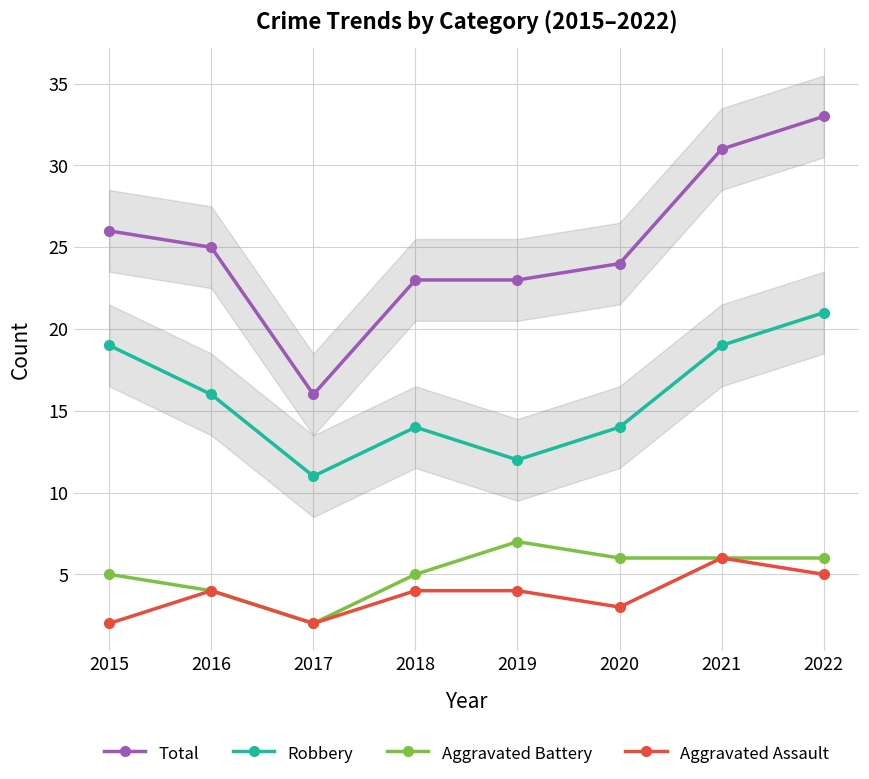

Reading left to right, extract all data points from this chart.

Total: 2015=26	2016=25	2017=16	2018=23	2019=23	2020=24	2021=31	2022=33
Robbery: 2015=19	2016=16	2017=11	2018=14	2019=12	2020=14	2021=19	2022=21
Aggravated Battery: 2015=5	2016=4	2017=2	2018=5	2019=7	2020=6	2021=6	2022=6
Aggravated Assault: 2015=2	2016=4	2017=2	2018=4	2019=4	2020=3	2021=6	2022=5